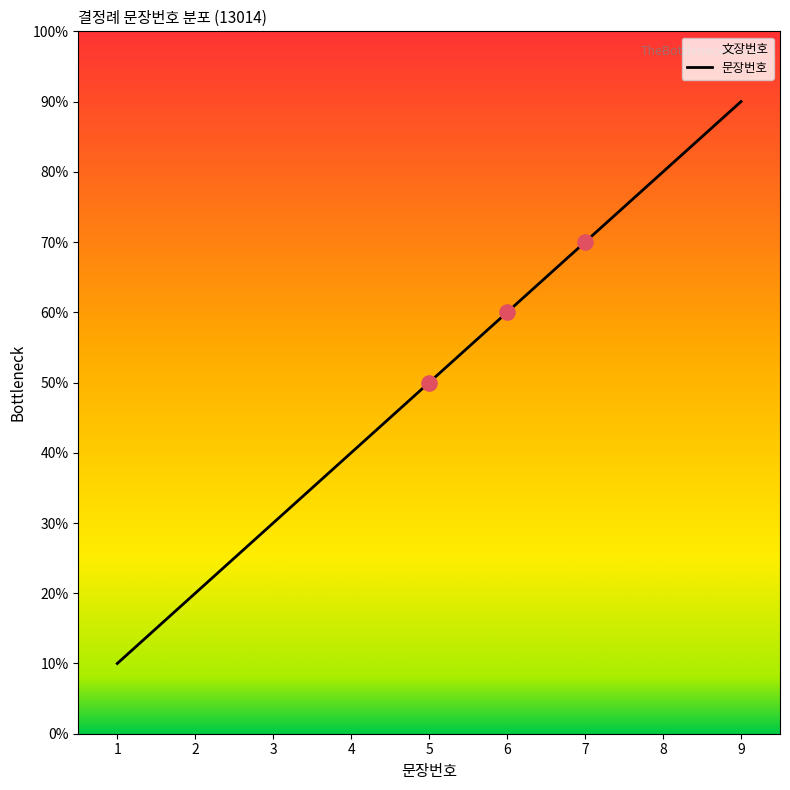

What is the ratio of the value at 3 to the value at 6?

0.5